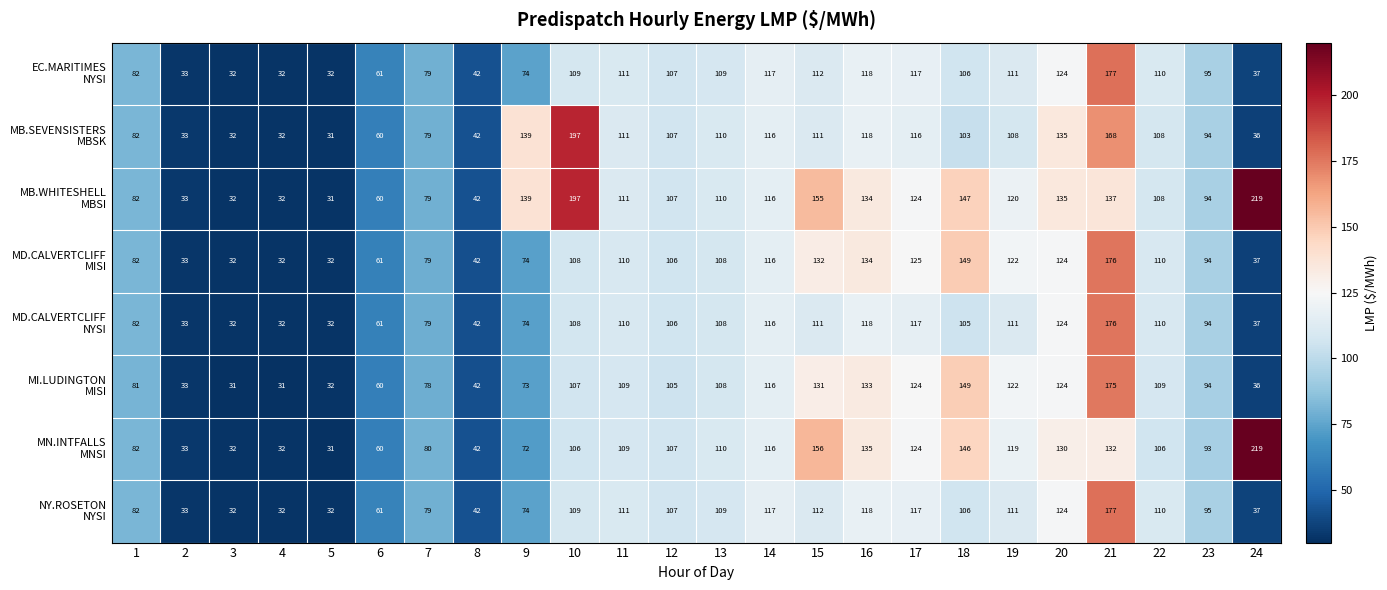

What is the spread (max minus min) of values at 17?

9